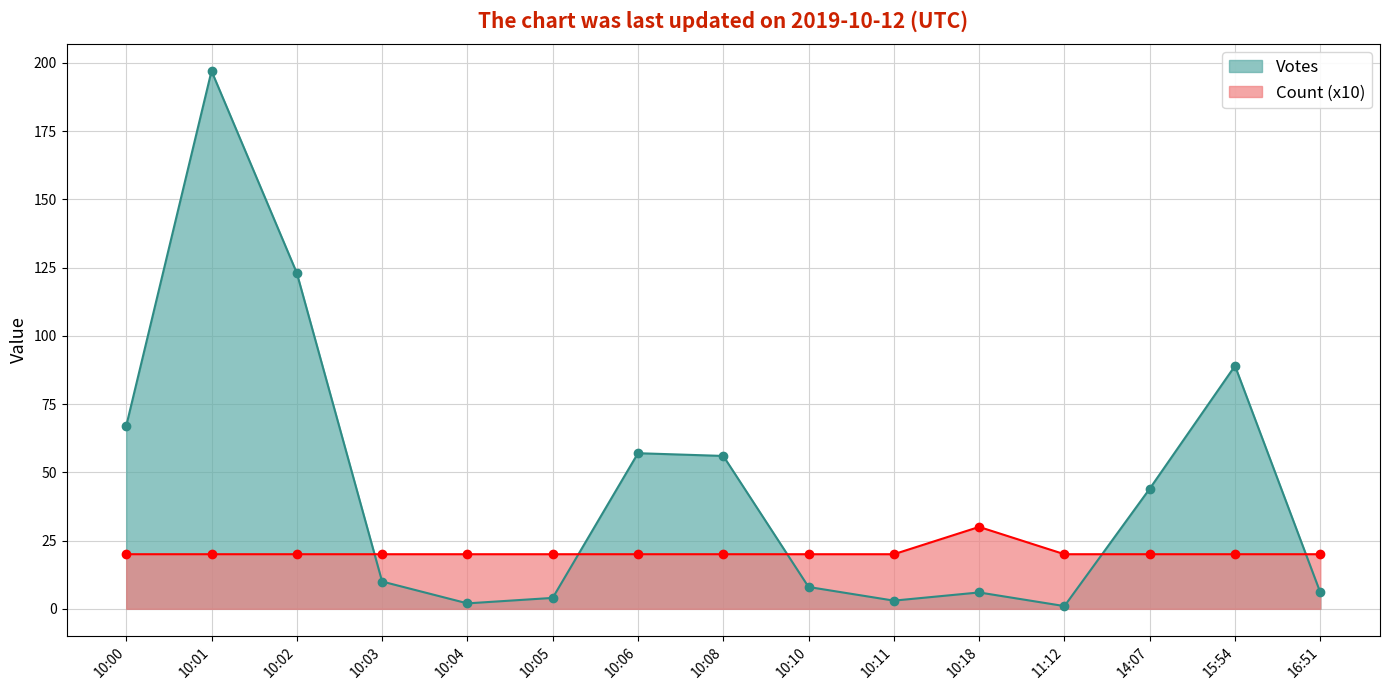

Which series has the largest range (max minus min)?

Votes